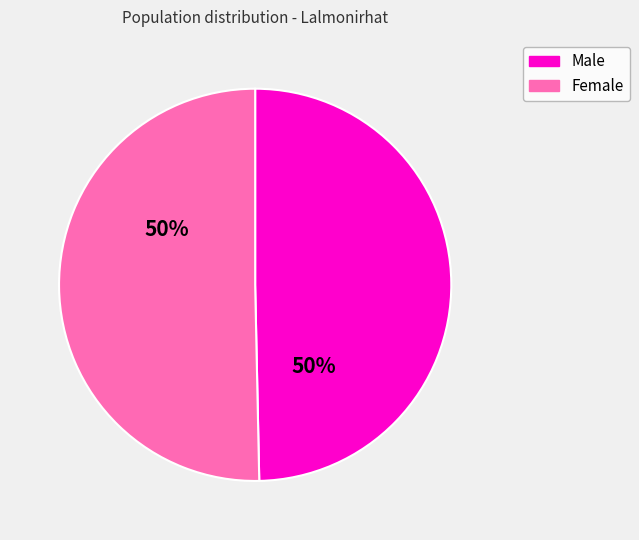

Is there a majority slice in this chart?

No